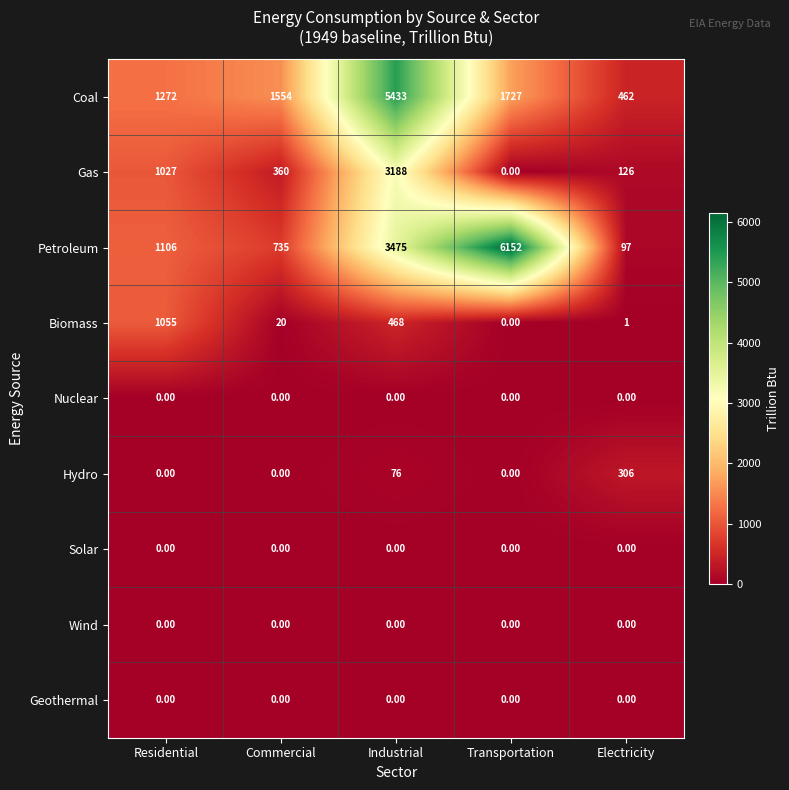

What is the spread (max minus min) of values at Transportation?

6152